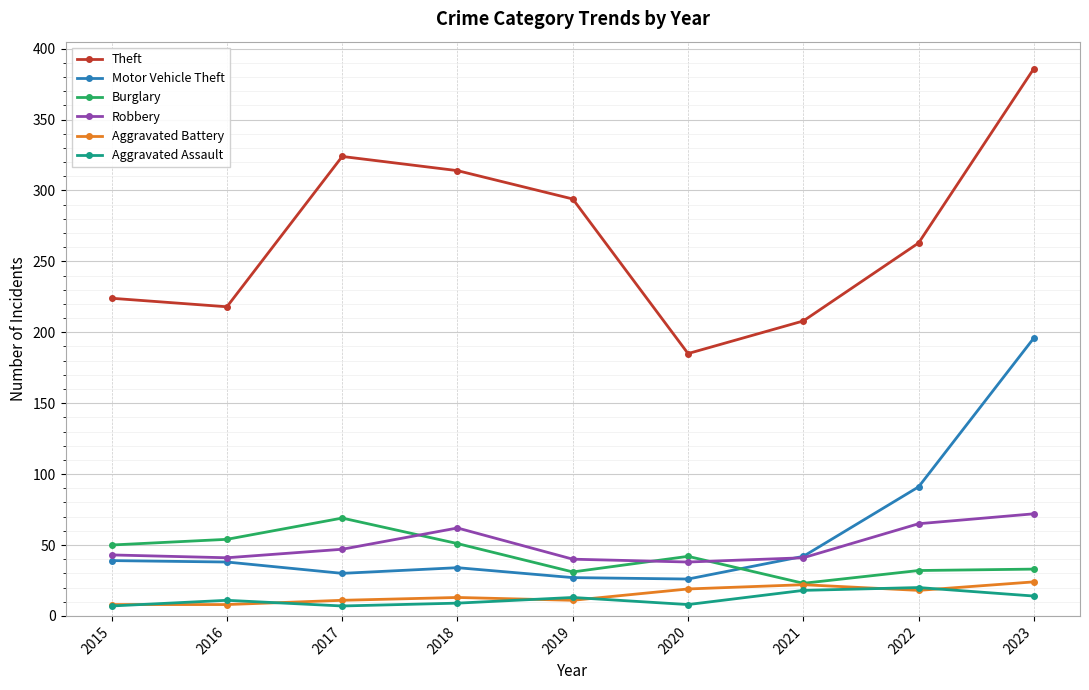

True or false: Theft has more than 1 points higher than both neighbors.

False